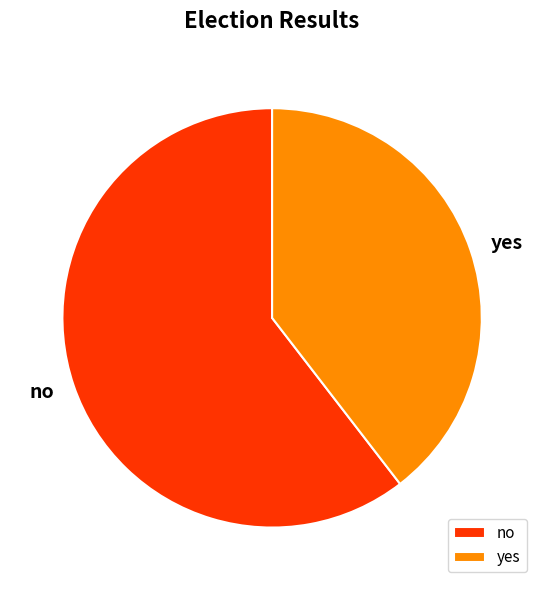

Do no and yes together represent more than half of the pie?

Yes